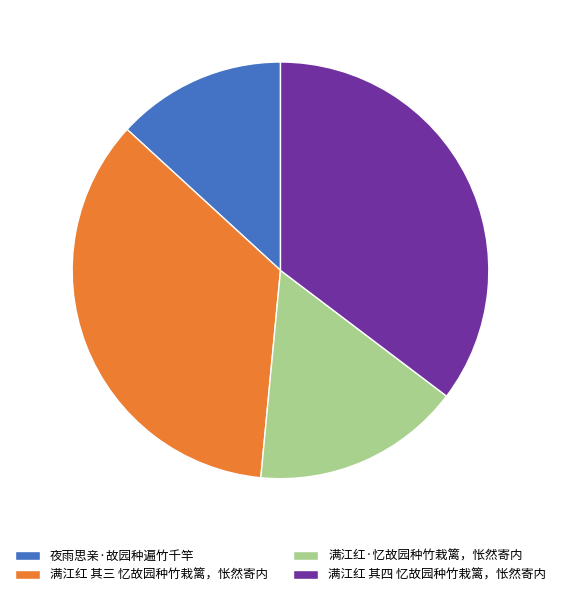

The 夜雨思亲·故园种遍竹千竿 slice represents 18% of the pie. True or false?

False